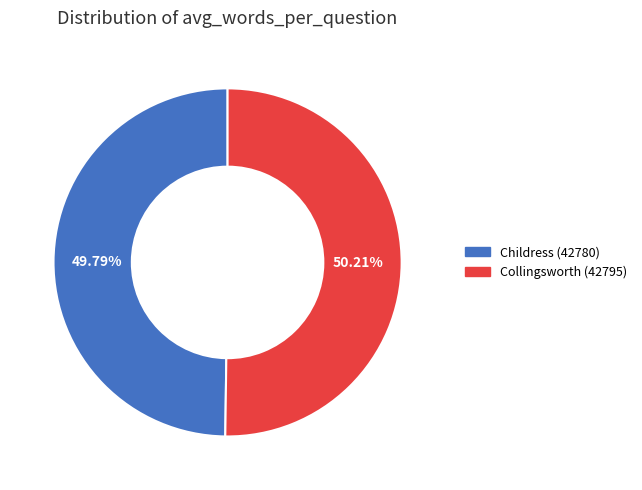

What is the total percentage of Childress (42780) and Collingsworth (42795)?

100.0%